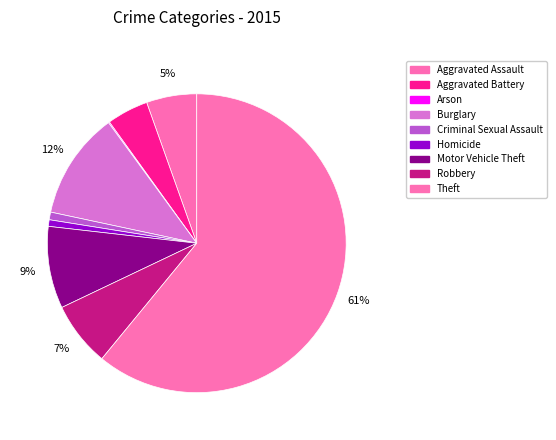

Between Arson and Aggravated Assault, which is larger?

Aggravated Assault